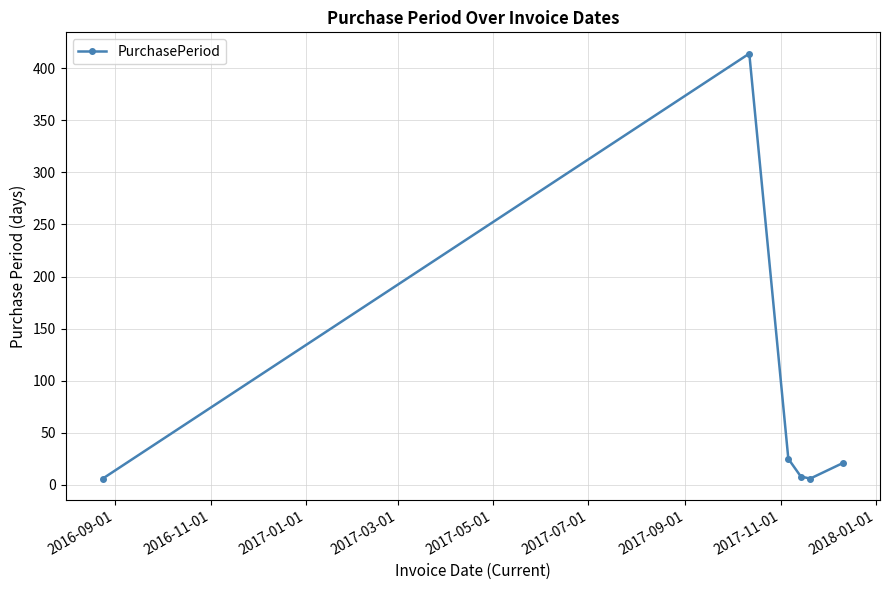

What is the sum of all values?

480